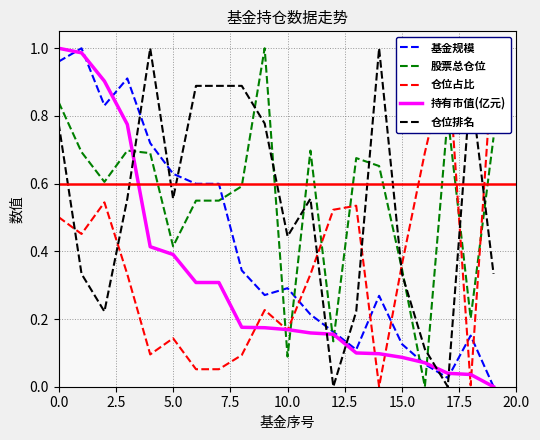

At how many categories does at least one series exceed 0?

20